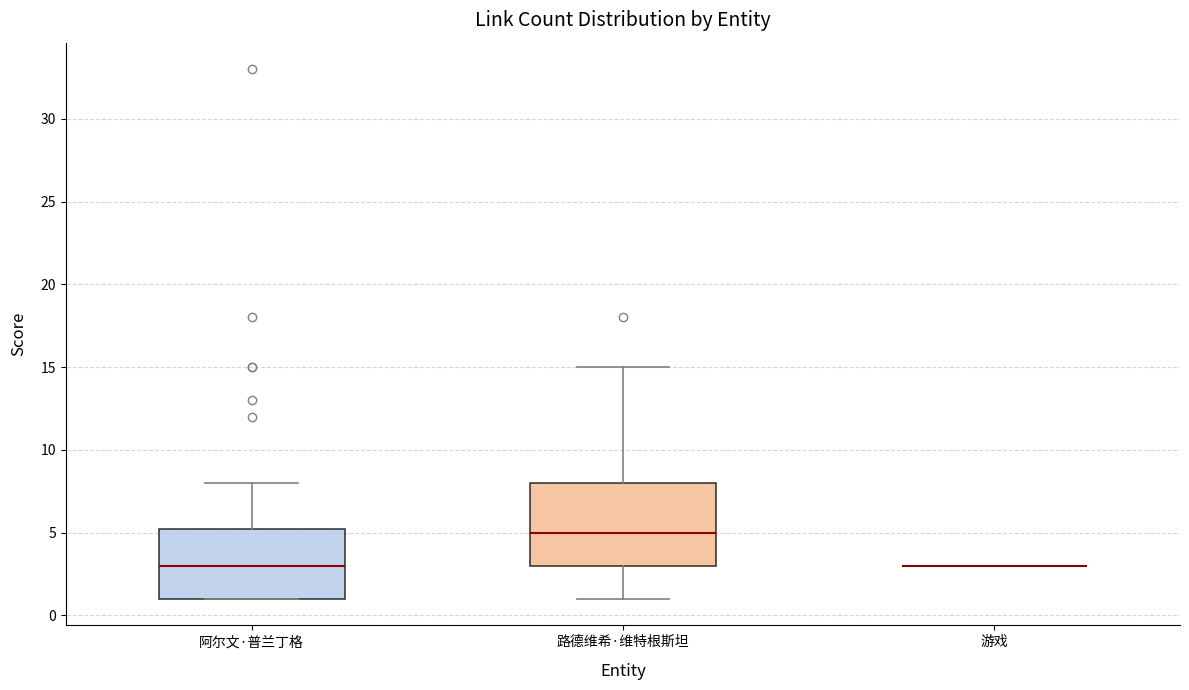

Reading left to right, read every box against the y-axis: the position of its median line, the range the box covers, and the ends of its whiskers. The values are not printed on the chart, so give them approximately, as read against the axis.

阿尔文·普兰丁格: median 3.0, box 1.0 to 5.5, whiskers 1.0 to 8.0
路德维希·维特根斯坦: median 5.0, box 3.0 to 8.0, whiskers 1.0 to 15.0
游戏: box collapsed to a line at 3.0, whiskers 3.0 to 3.0